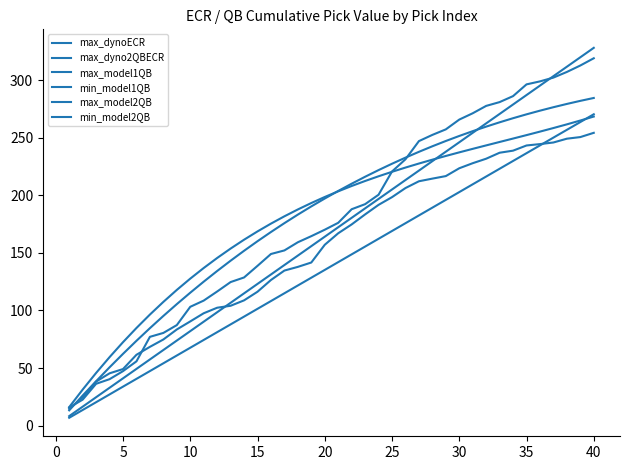

What is the sum of all max_model1QB values?

5545.8